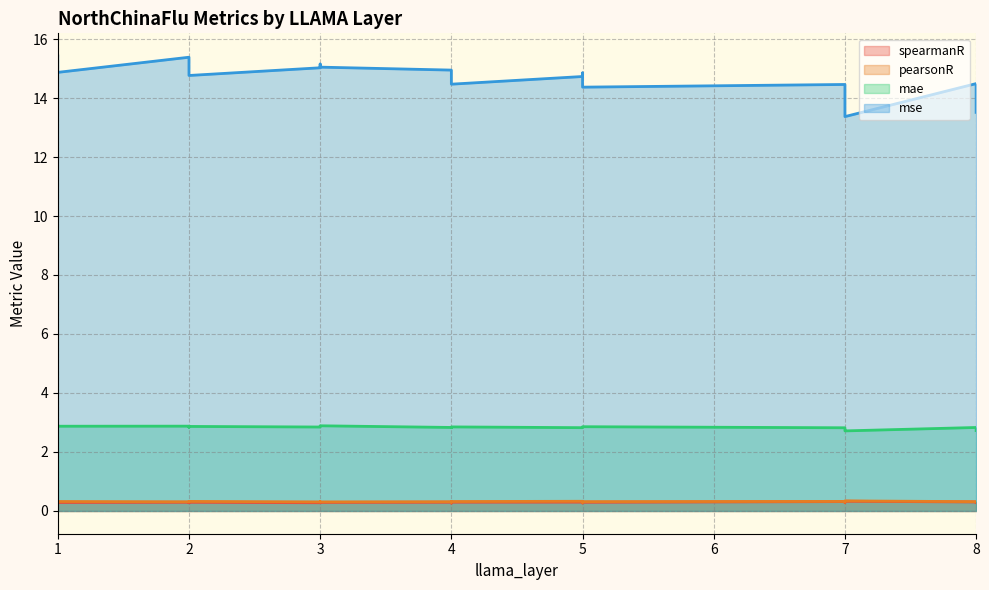

What is the maximum value for spearmanR?

0.3